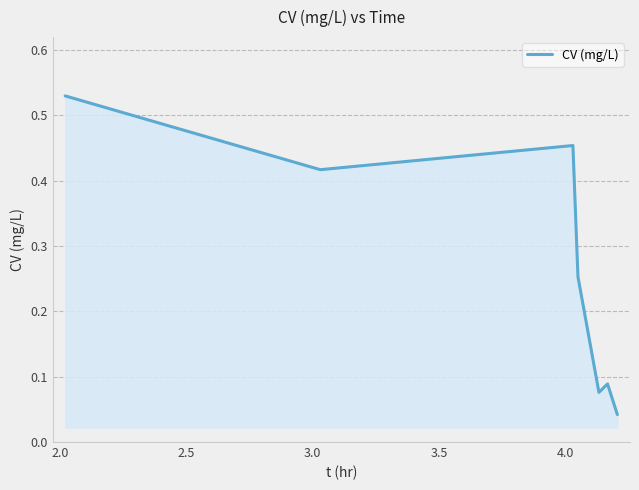

What is the sum of all values?

2.0